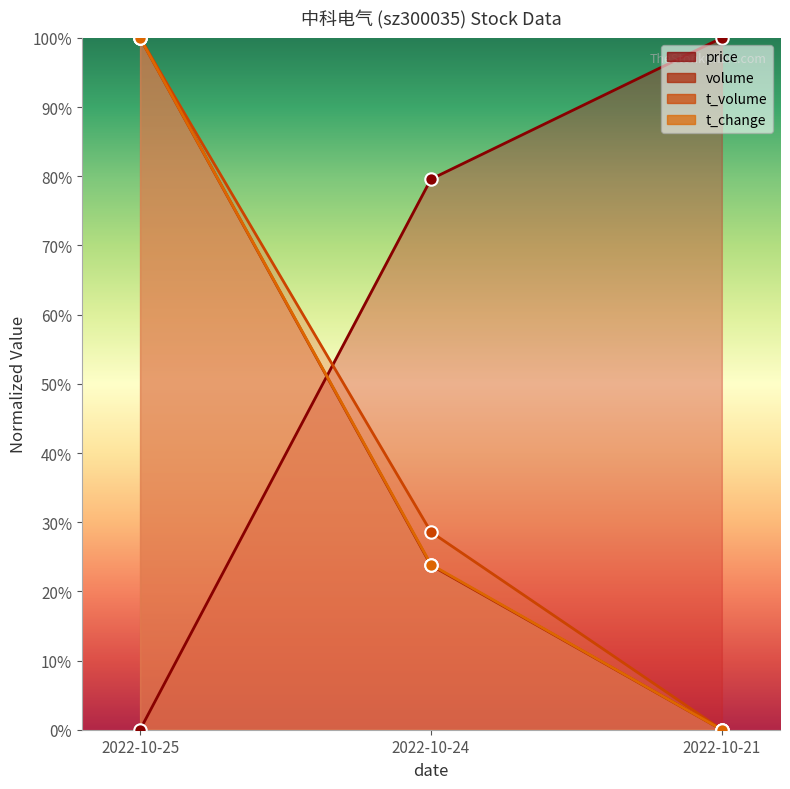

Which series reaches the maximum Y coordinate?

price